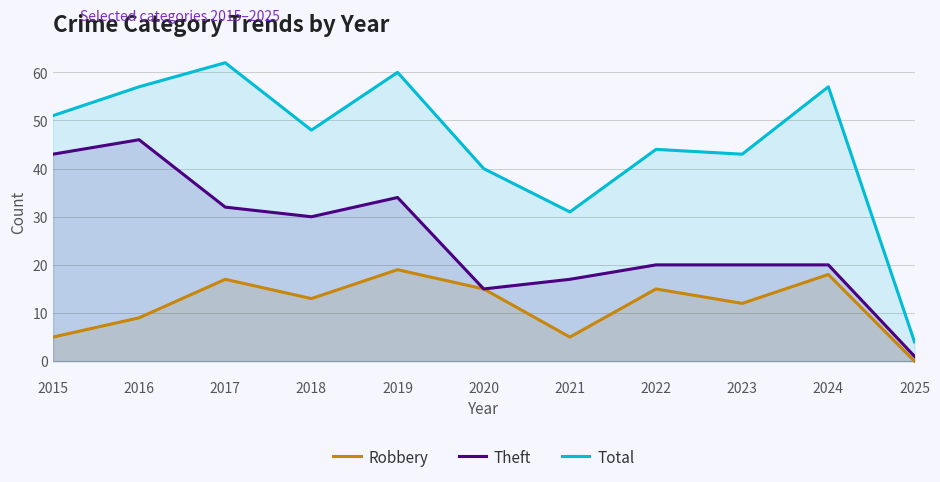

Which series has the largest range (max minus min)?

Total